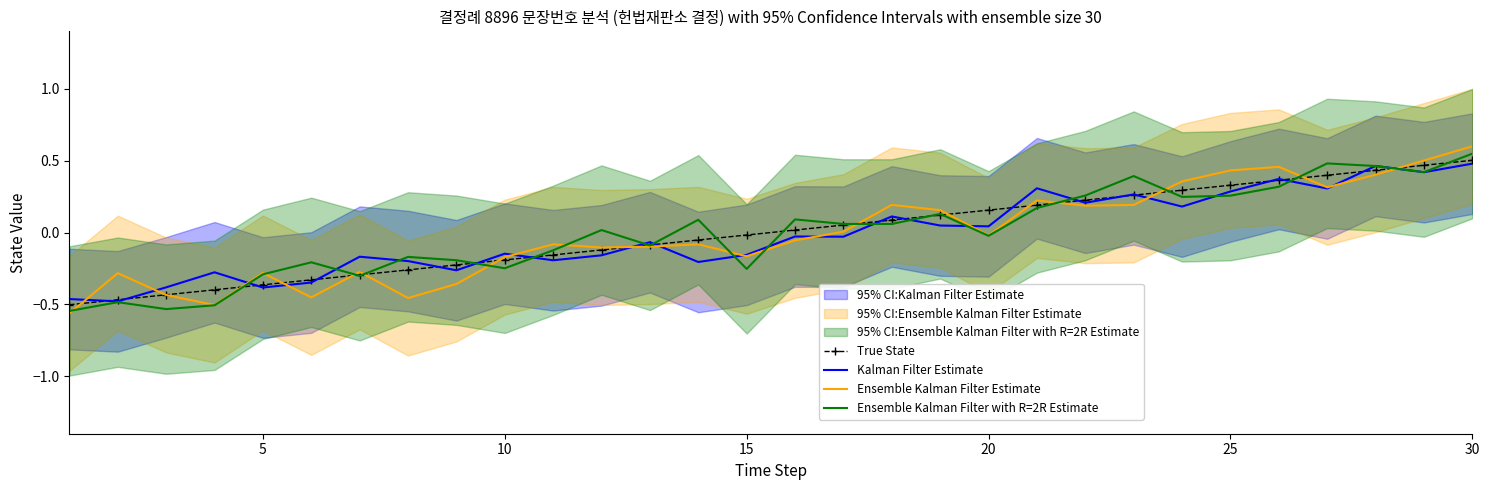

How many values in the Kalman Filter Estimate series exceed 0?

13